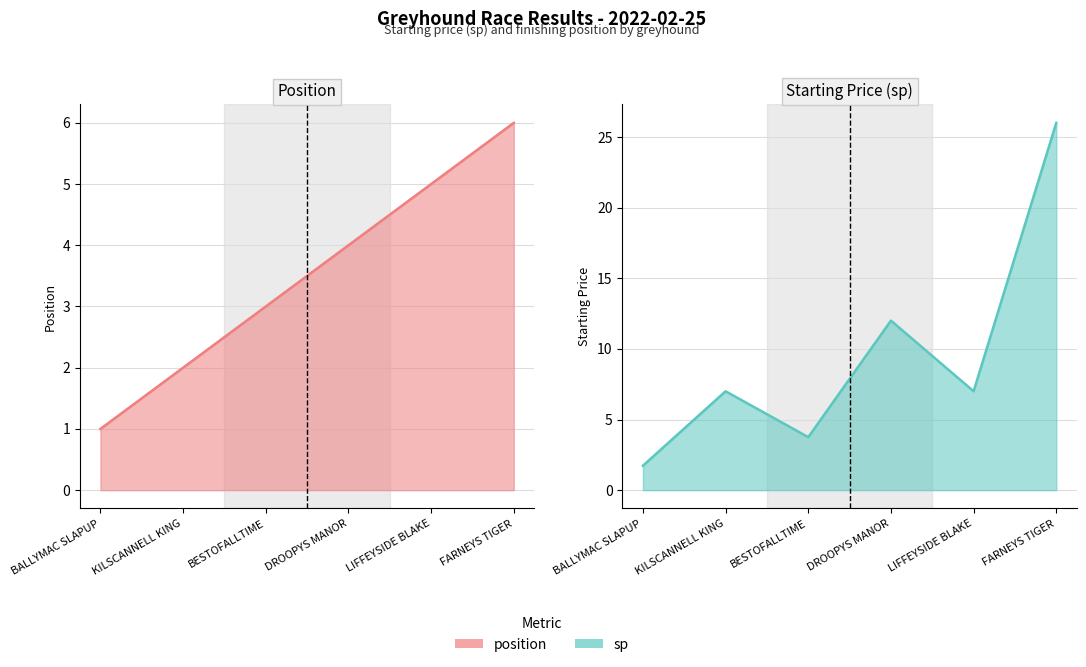

Which has a higher value, LIFFEYSIDE BLAKE or KILSCANNELL KING?

LIFFEYSIDE BLAKE